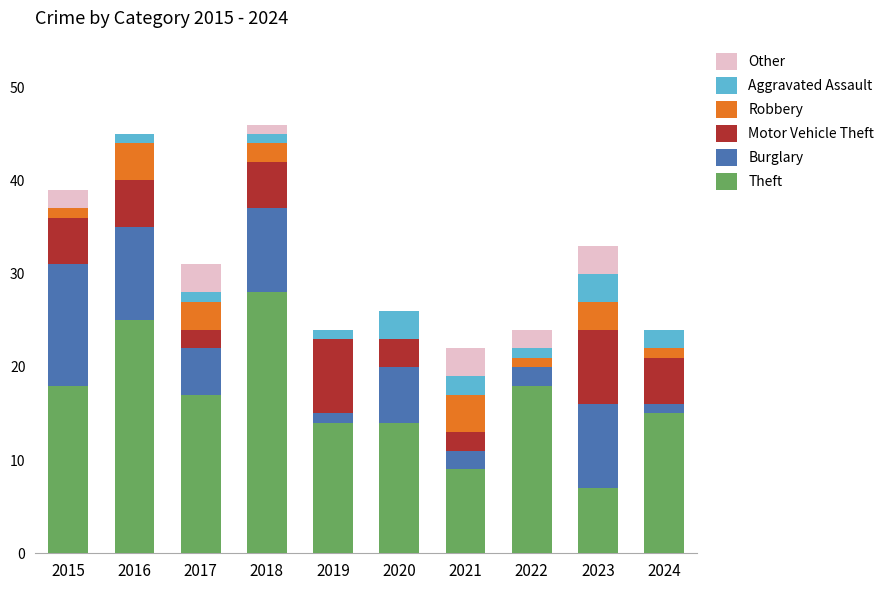

What is the maximum value for Theft?

28